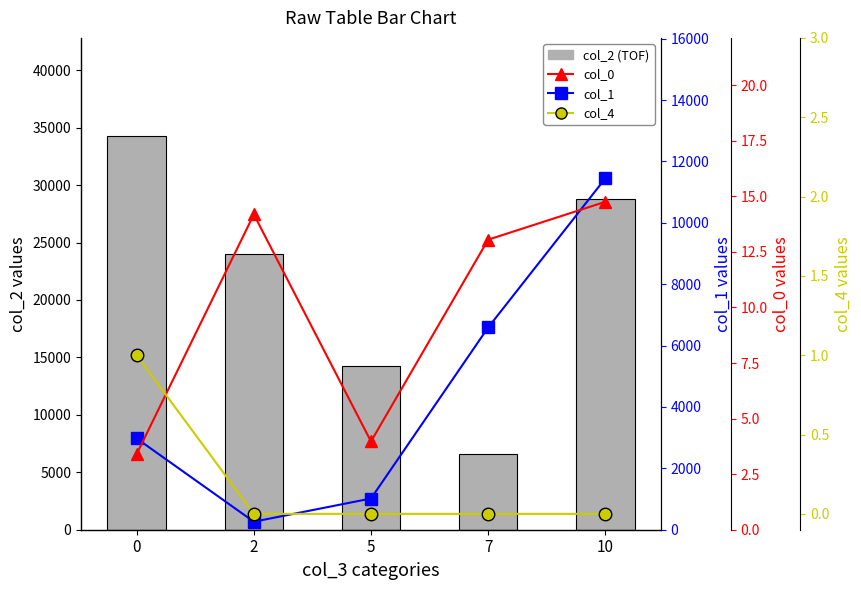

What is the spread (max minus min) of values at 0?

34247.0